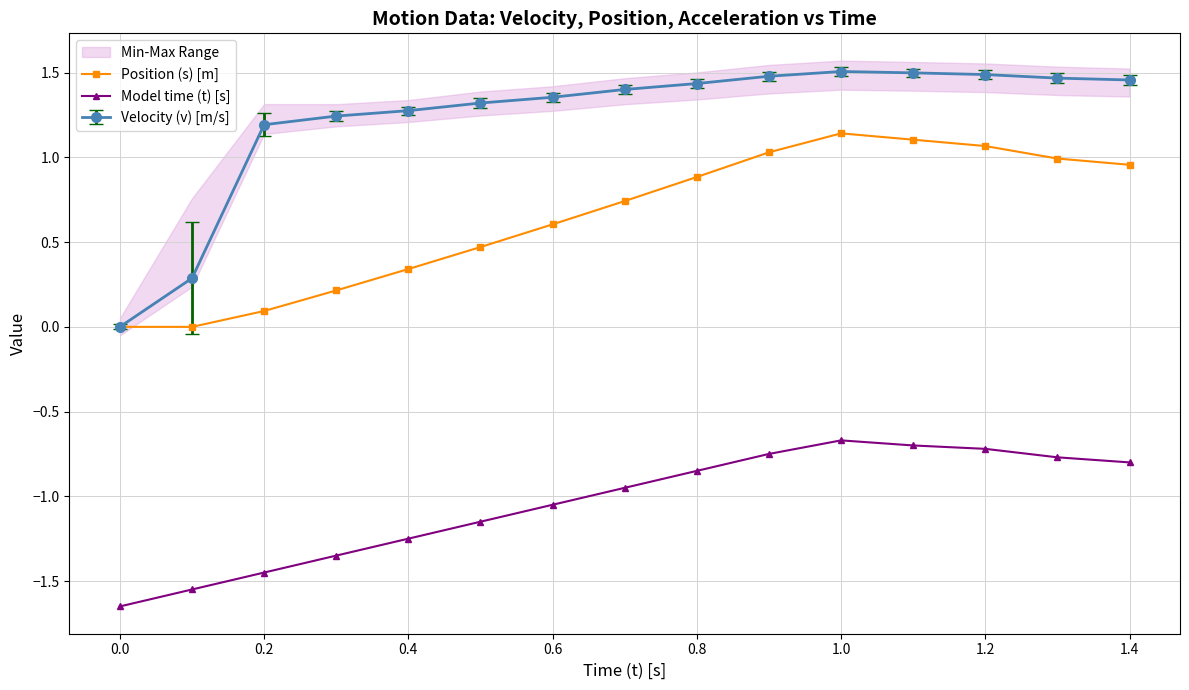

Is it true that Position (s) [m] equals 0.1 at 0.2?

False